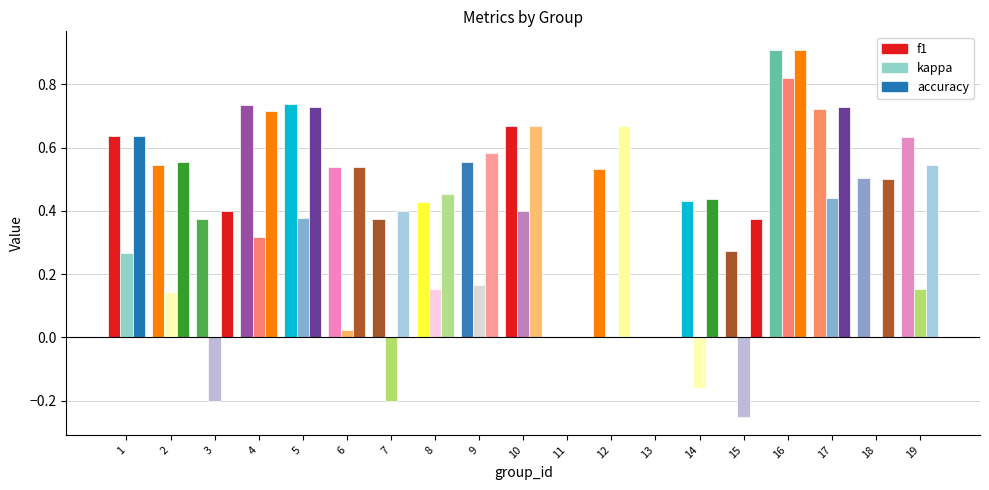

What is the difference between the maximum and minimum values in the accuracy series?

0.9